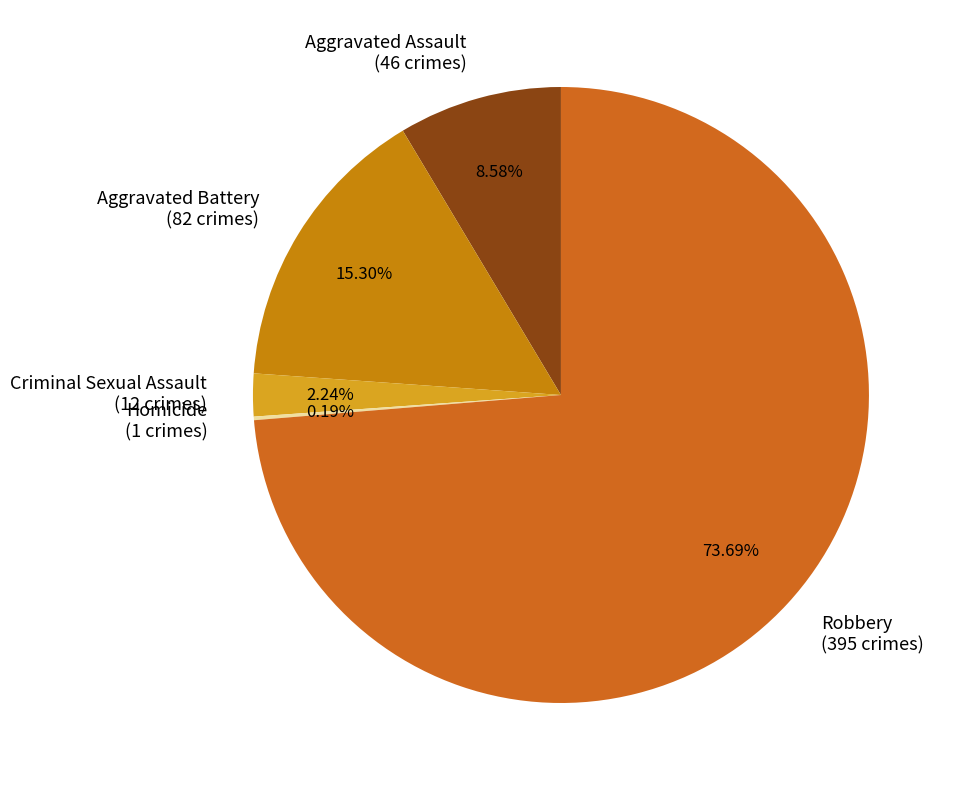

The Robbery slice represents 74% of the pie. True or false?

True